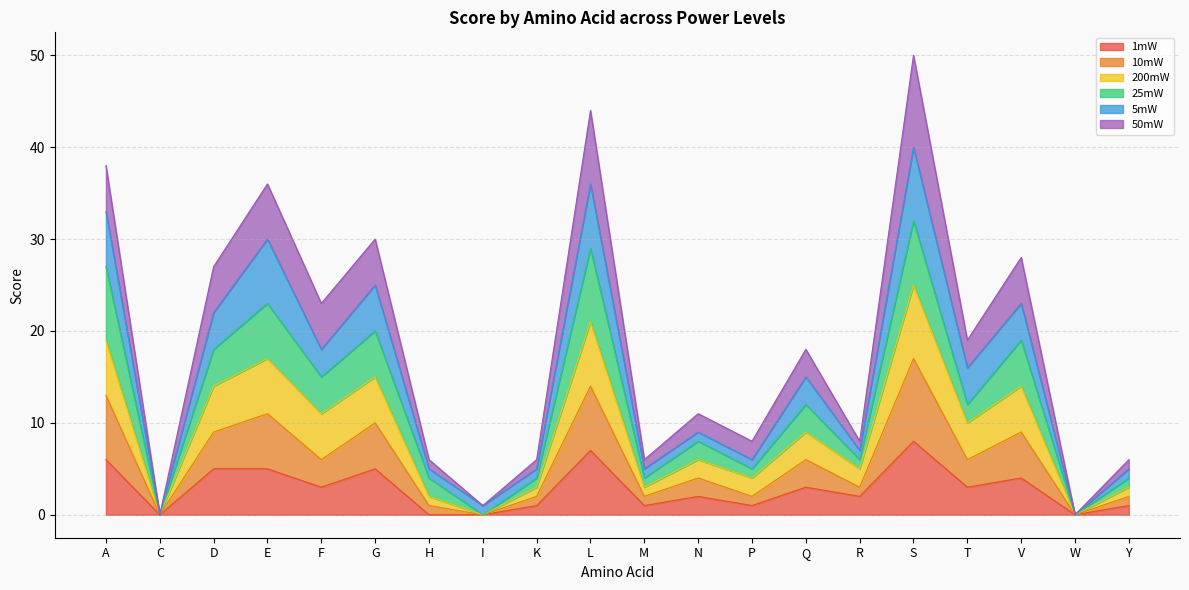

In 5mW, how many points are lower than both neighbors (excluding endpoints)?

8